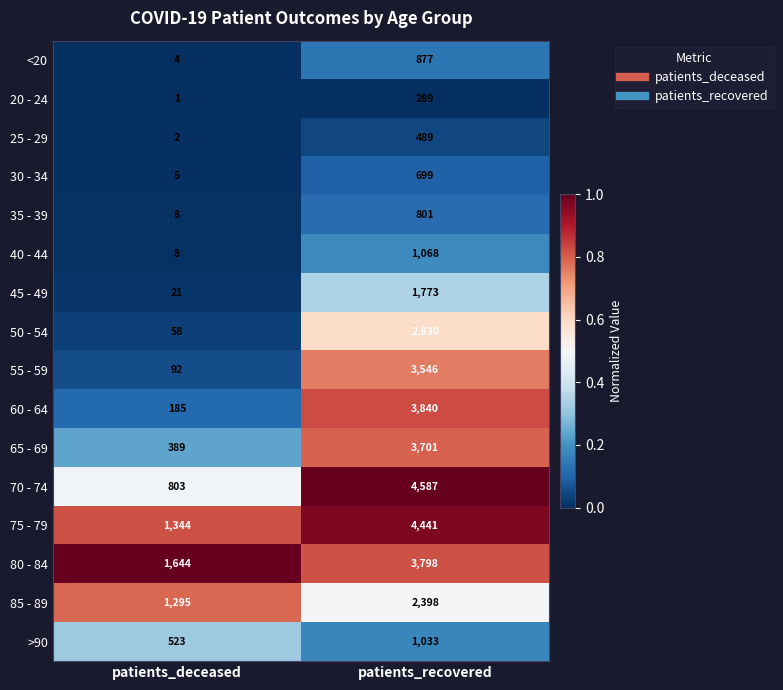

Which series has the largest total across all categories?

75 - 79